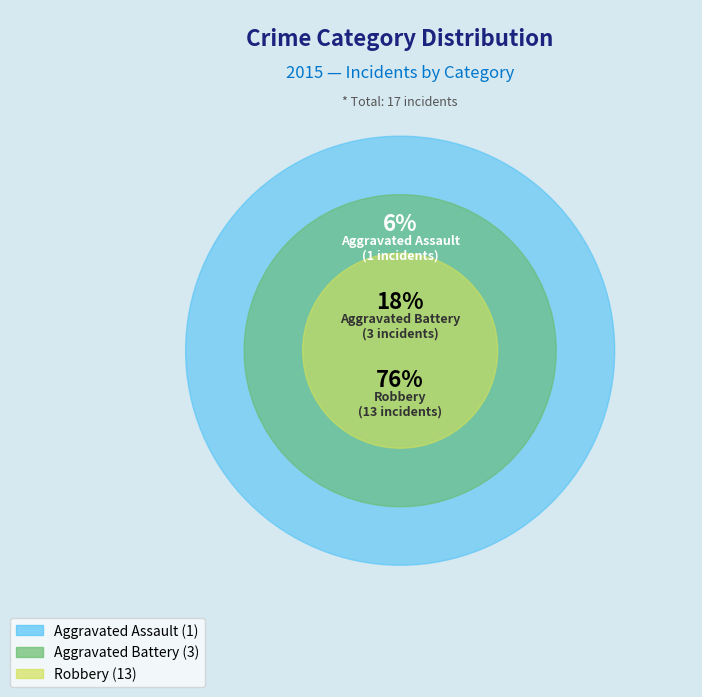

To the nearest percent, what portion does Aggravated Assault represent?

6%